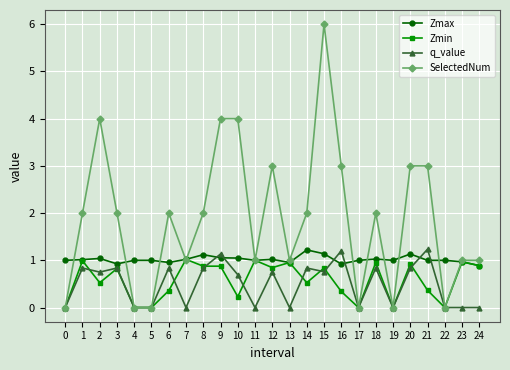

What is the value of the q_value point at the 22nd from the left?

1.2